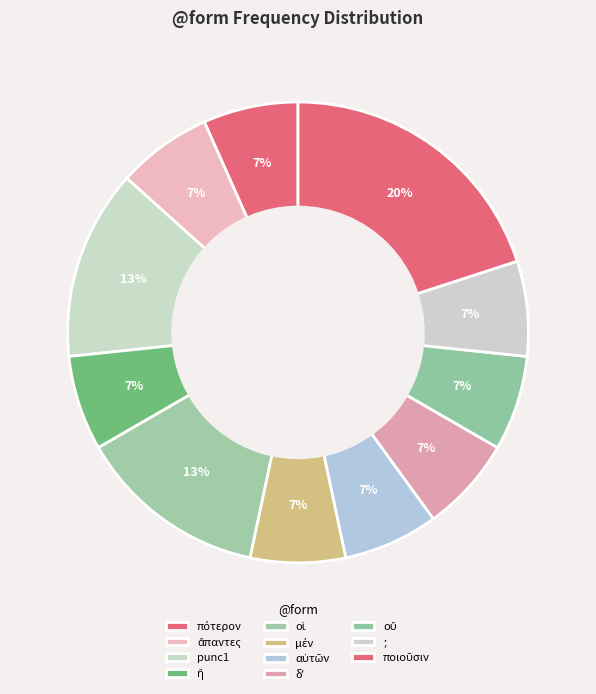

How many segments does this pie chart have?

11